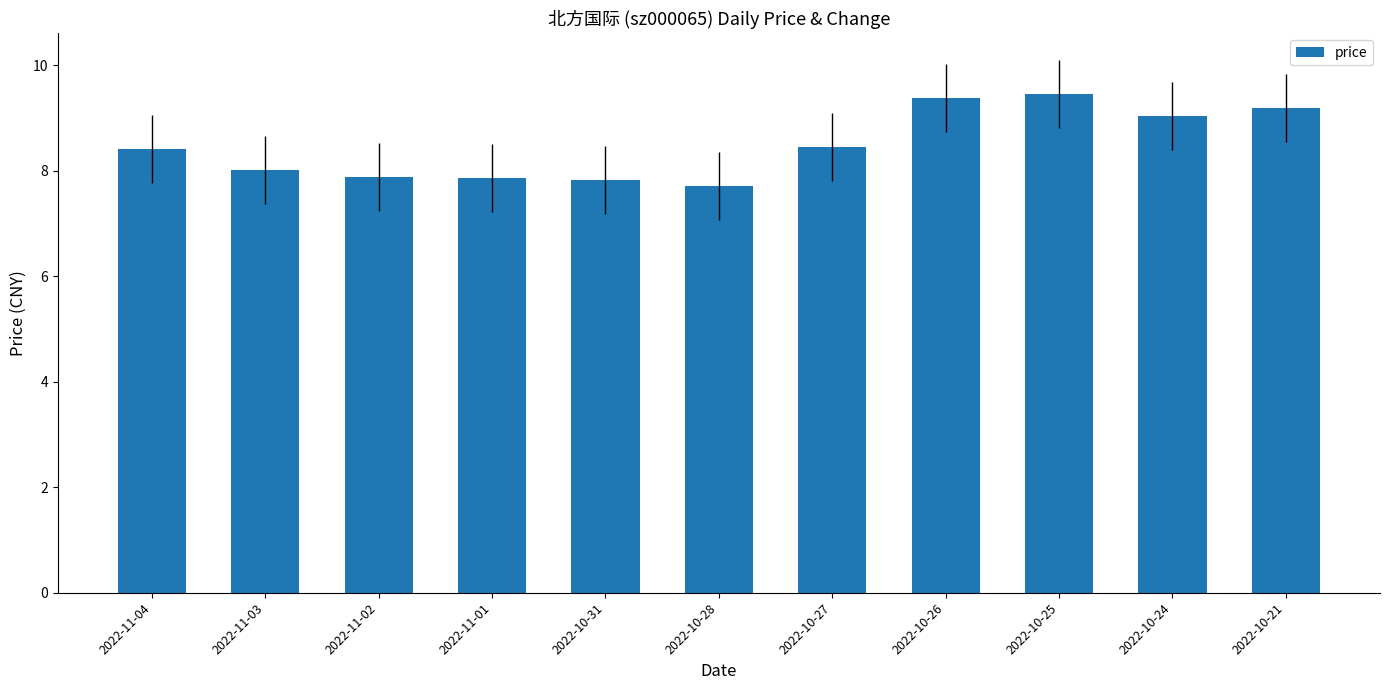

What position from the left is 2022-10-28?

6